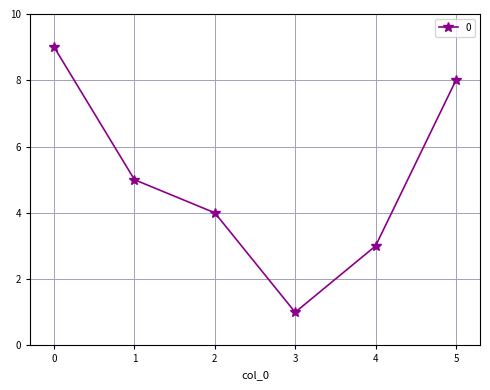

Which category has the lowest value across all series?

3